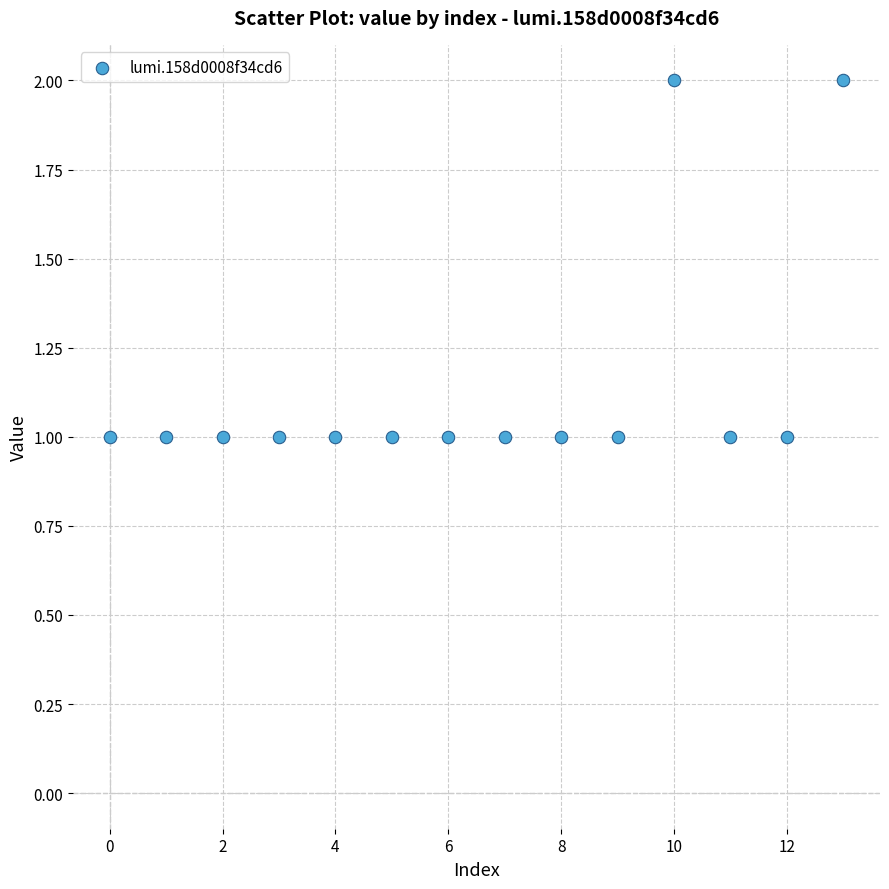

What is the range of X values (max minus min)?

13